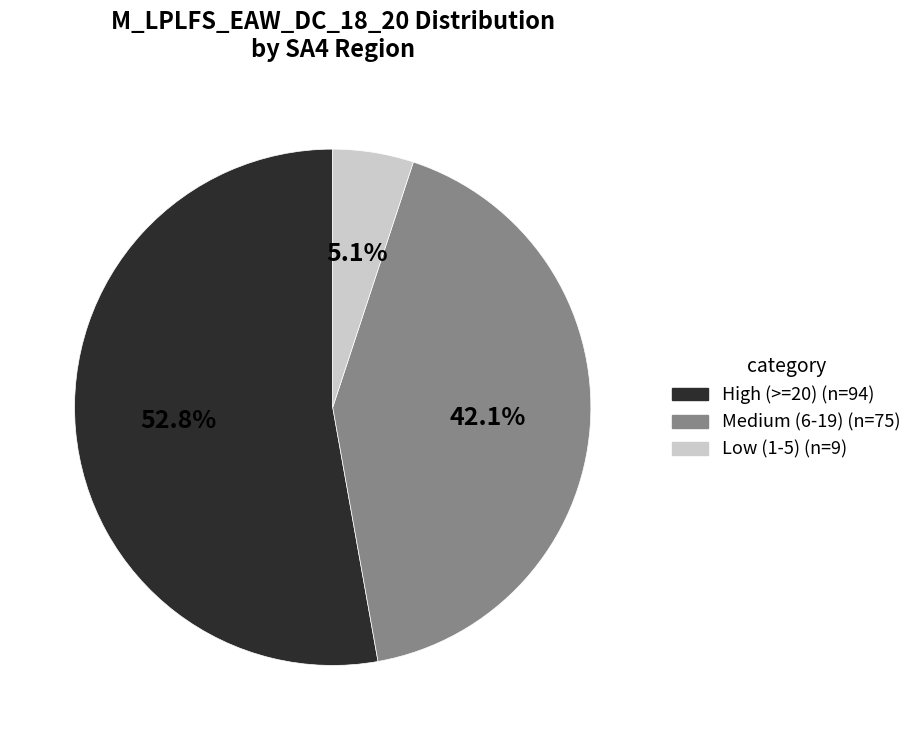

Does any single category account for the majority?

Yes